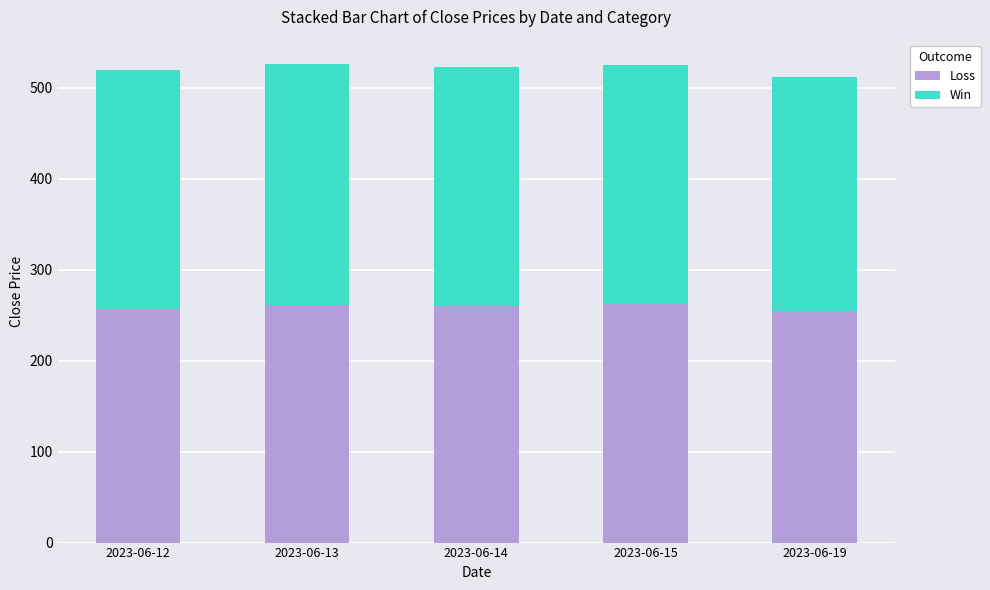

Are the bars grouped side by side (vs. stacked)?

No